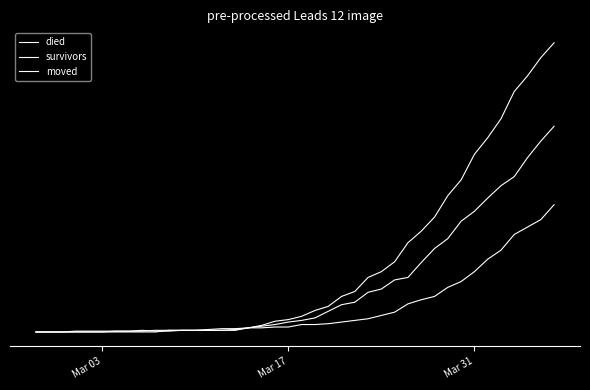

Which series has the largest total across all categories?

died